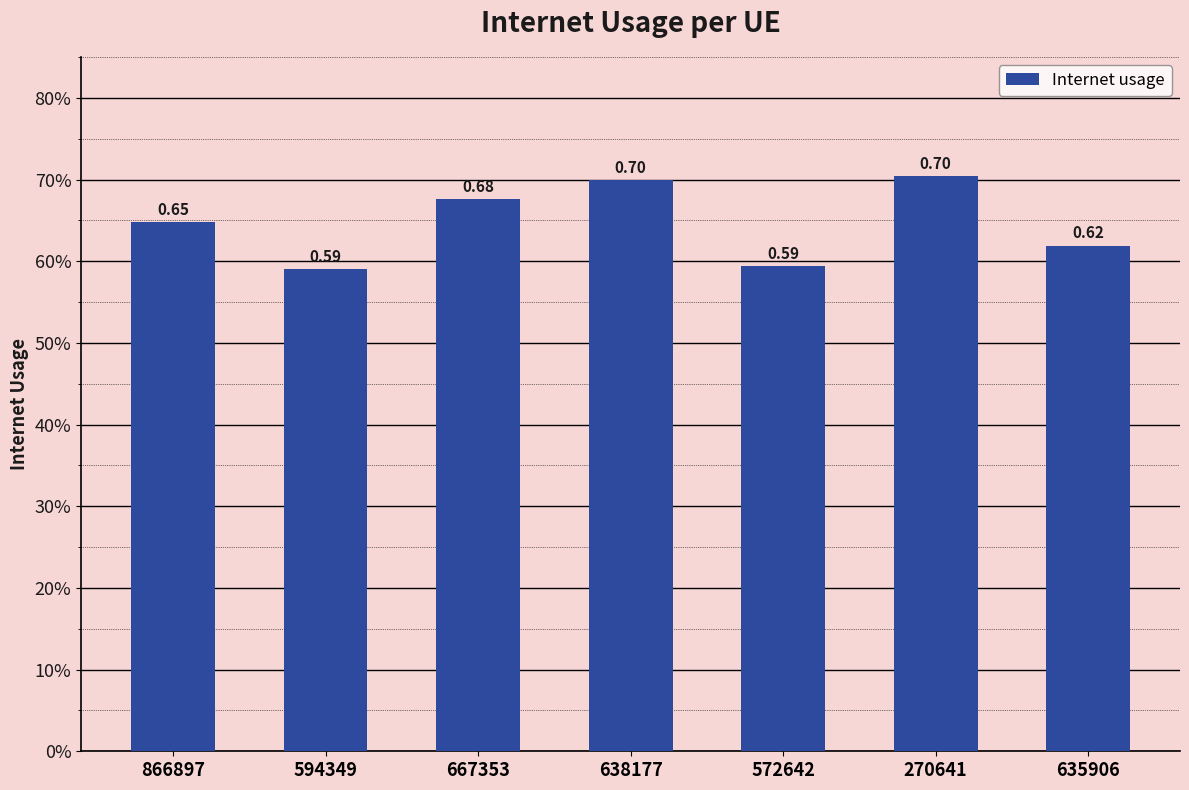

Reading left to right, transcribe all the data shown in this chart.

866897=0.6	594349=0.6	667353=0.7	638177=0.7	572642=0.6	270641=0.7	635906=0.6